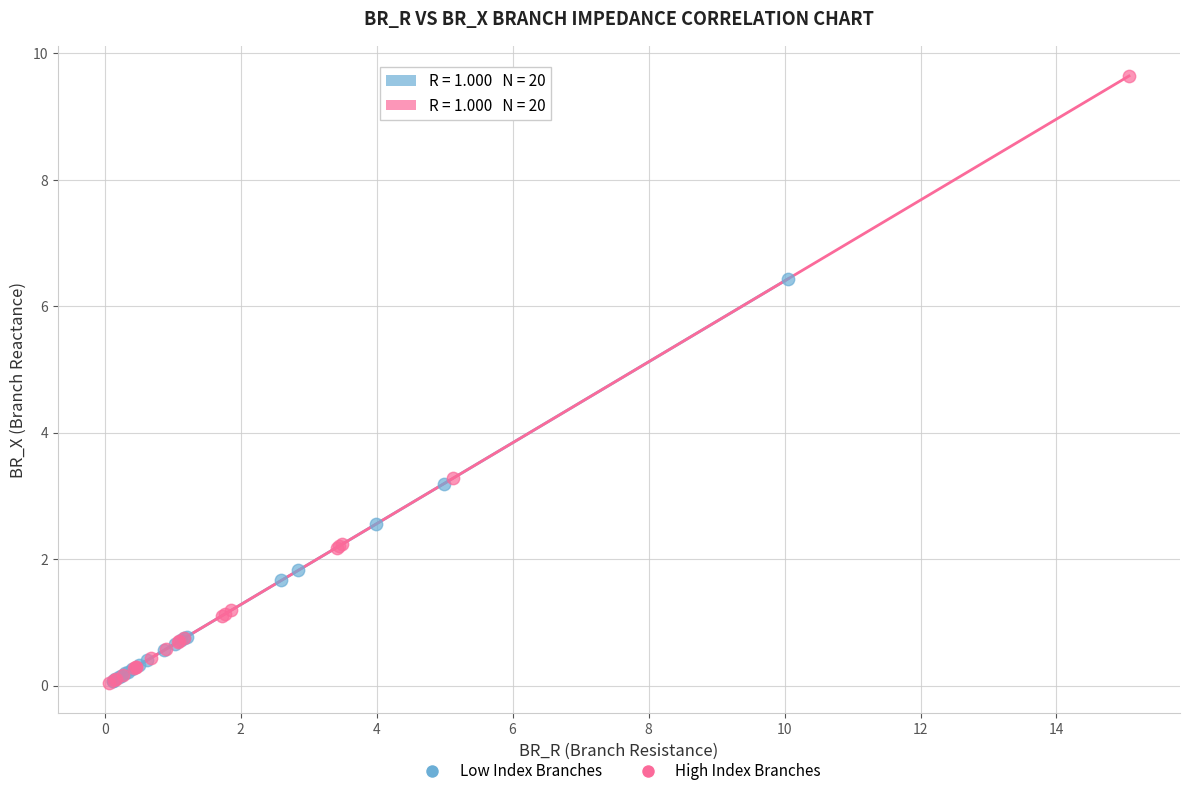

What are all the series names shown in the legend?

Low Index Branches, High Index Branches